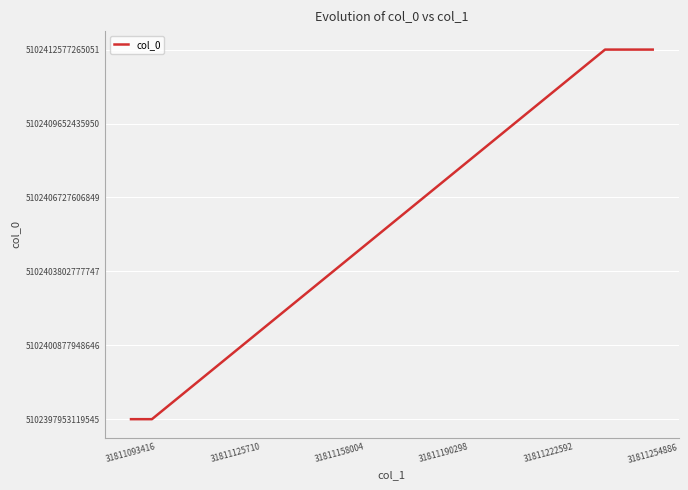

How many lines are shown in the chart?

1